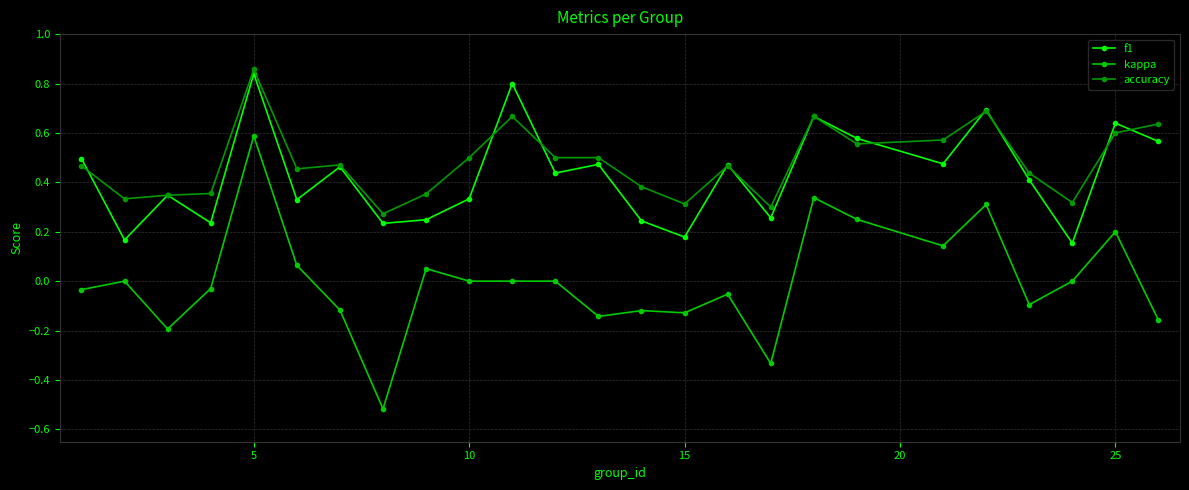

True or false: accuracy and kappa cross at least once.

False